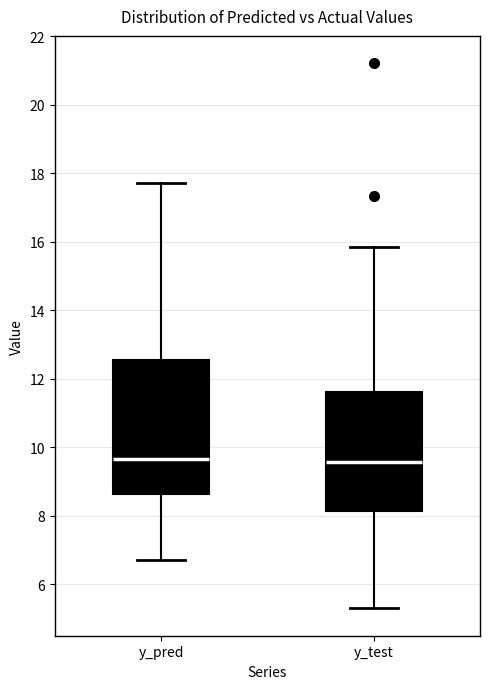

Reading left to right, read every box against the y-axis: the position of its median line, the range the box covers, and the ends of its whiskers. The values are not printed on the chart, so give them approximately, as read against the axis.

y_pred: median 9.6, box 8.6 to 12.6, whiskers 6.8 to 17.8
y_test: median 9.6, box 8.2 to 11.6, whiskers 5.2 to 15.8